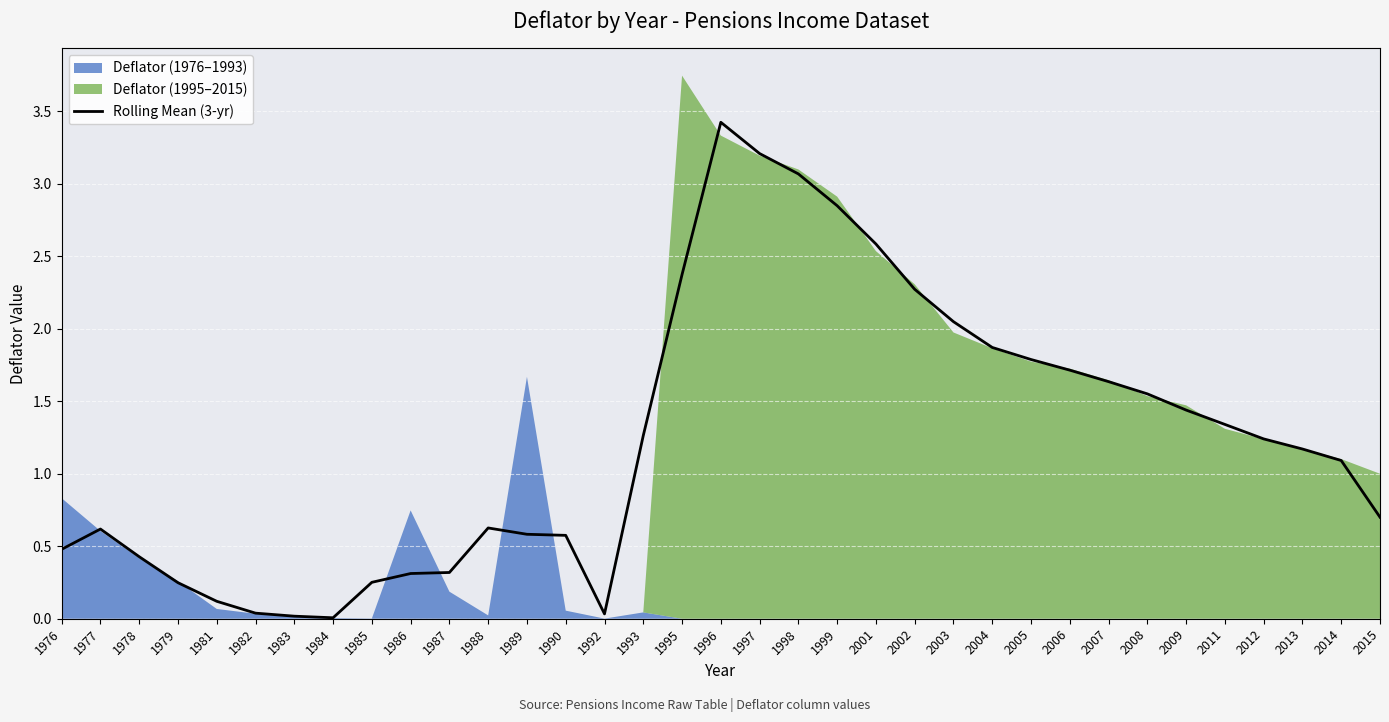

Count the number of categories in the chart.

35